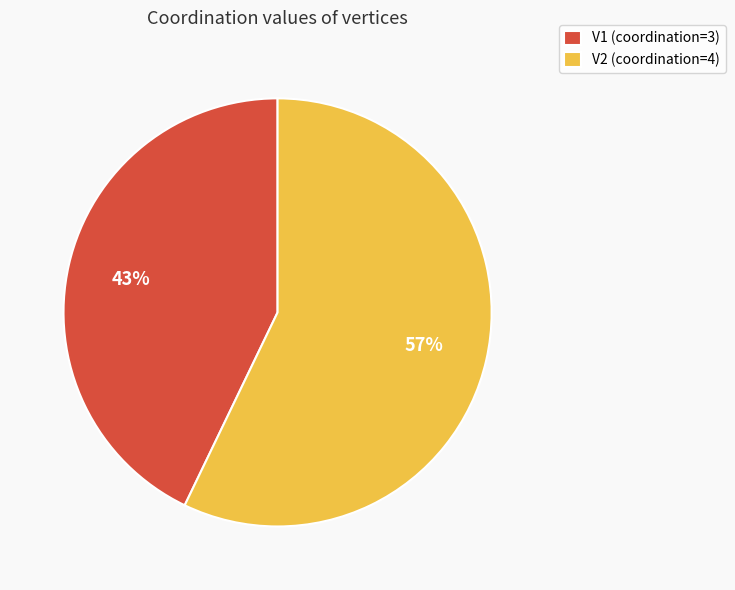

What is the ratio of the value at V2 (coordination=4) to the value at V1 (coordination=3)?

1.3